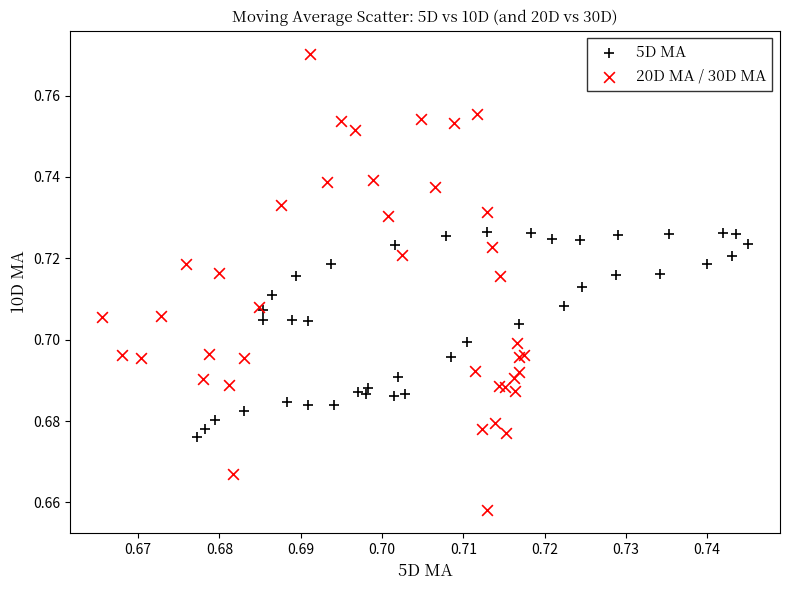

Which series reaches the minimum Y coordinate?

20D MA / 30D MA